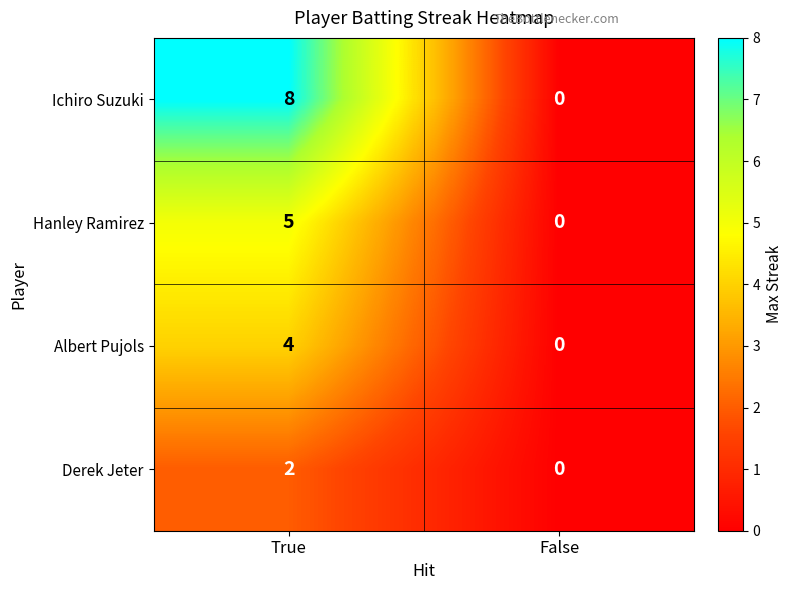

True or false: Hanley Ramirez has a value of 2 at False.

False